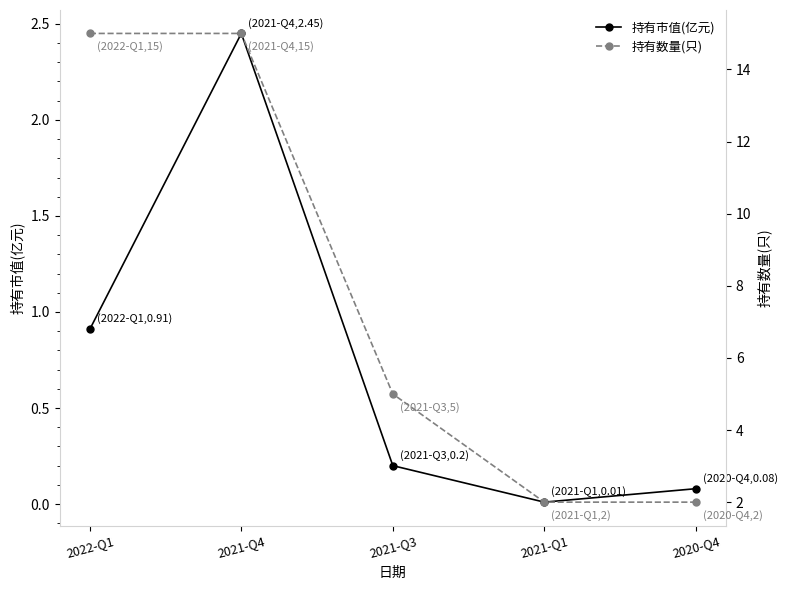

What is the label of the 4th point from the left?

2021-Q1